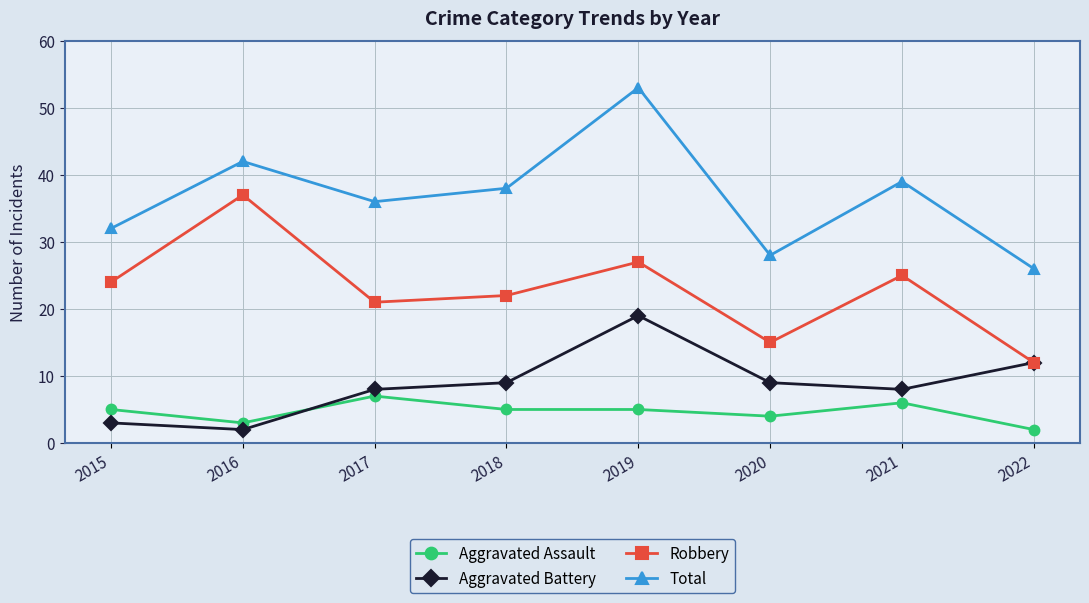

What is the spread (max minus min) of values at 2020?

24